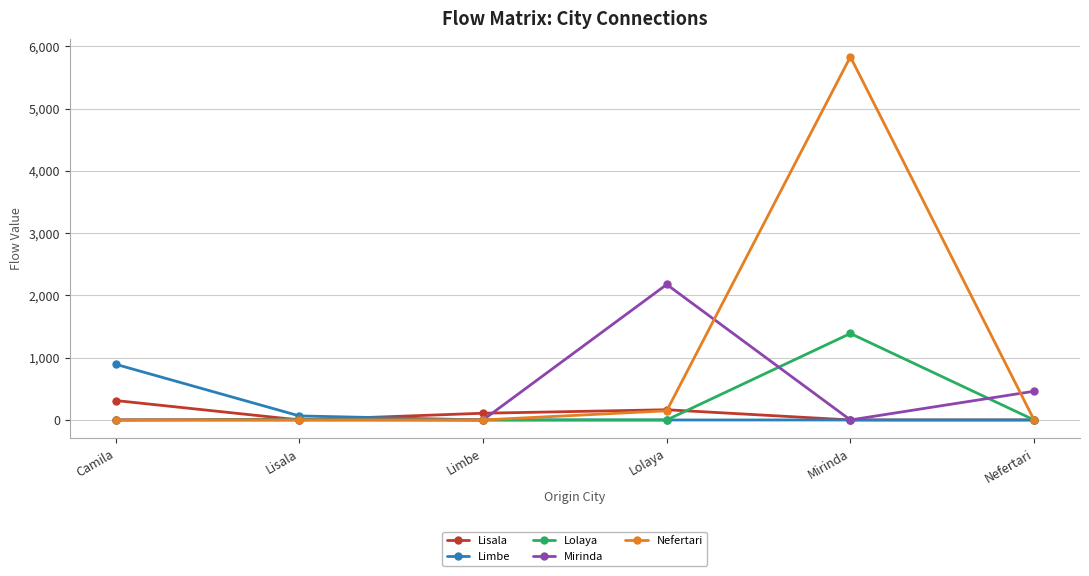

List the series in order of their peak value, highest first.

Nefertari, Mirinda, Lolaya, Limbe, Lisala